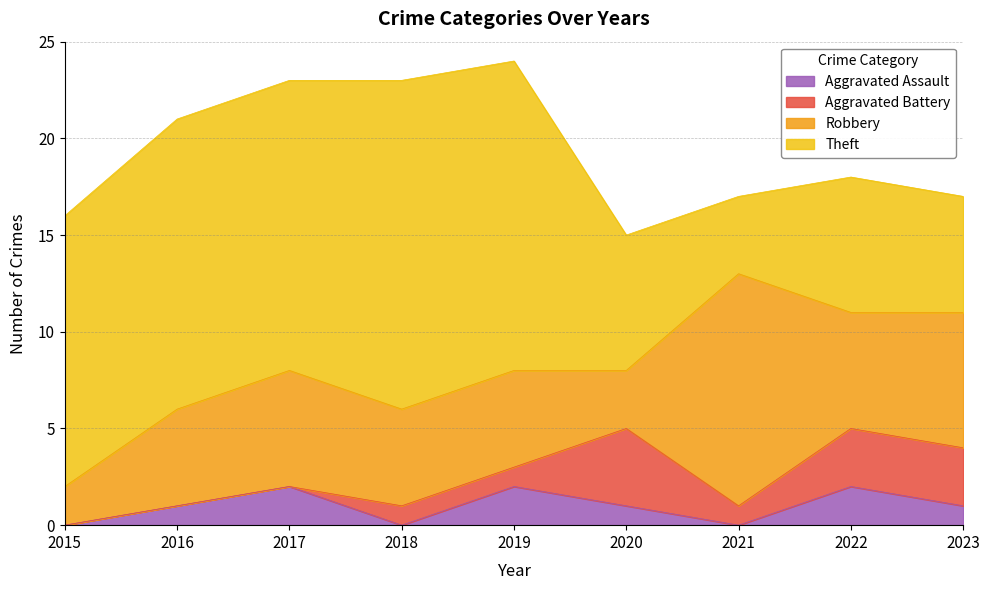

What is the sum of all Aggravated Battery values?

13